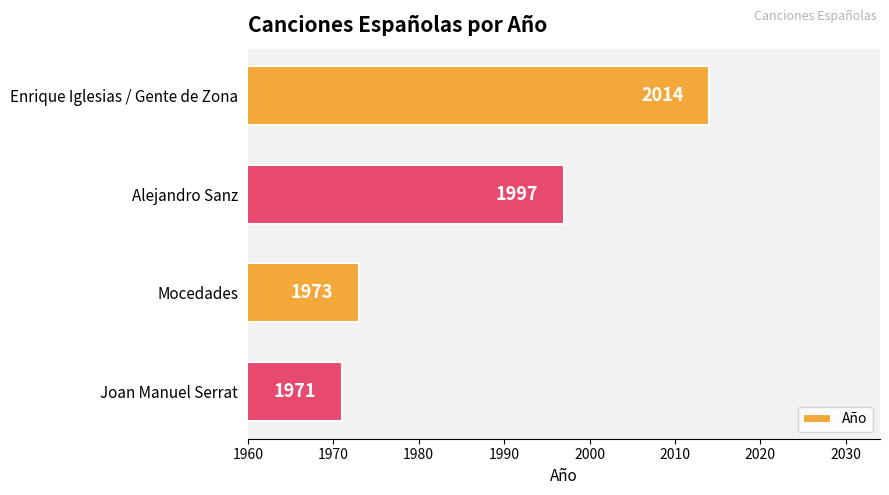

What is the change in value from Alejandro Sanz to Mocedades?

-24